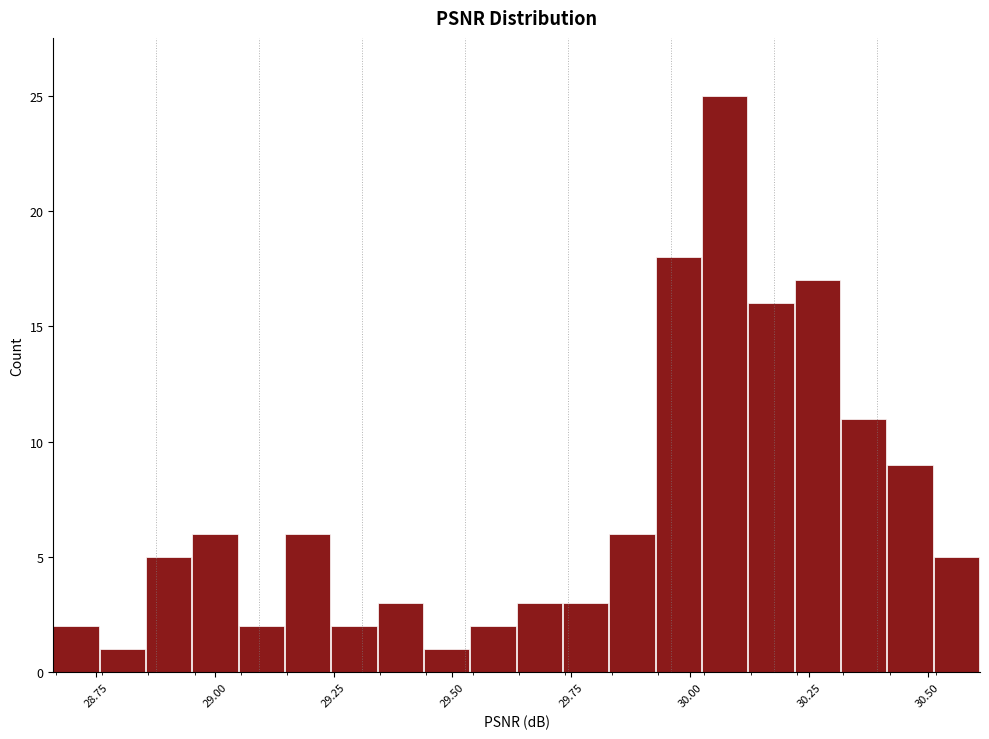

Around what value on the x-axis is the tallest bar? Give the approximate position of its centre, as read against the axis.

30.05